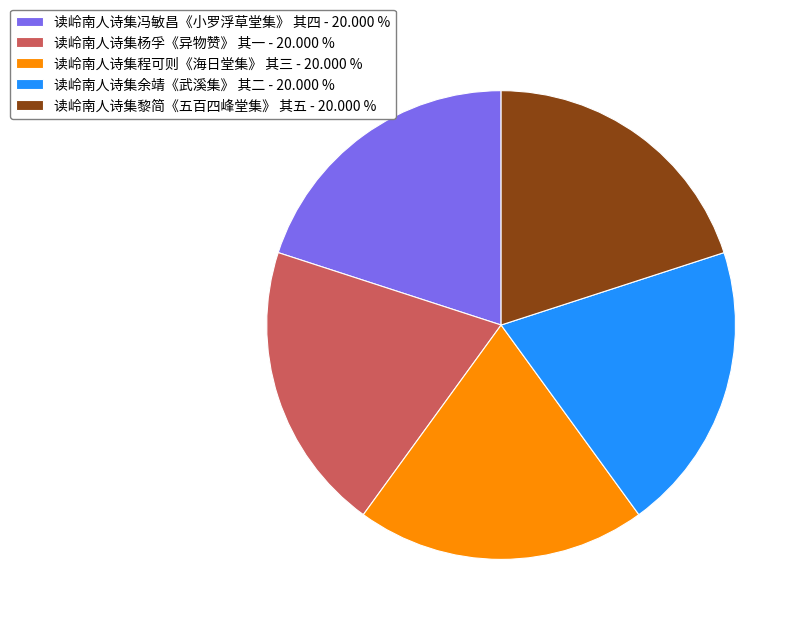

True or false: 读岭南人诗集余靖《武溪集》 其二 accounts for 20% of the total.

True